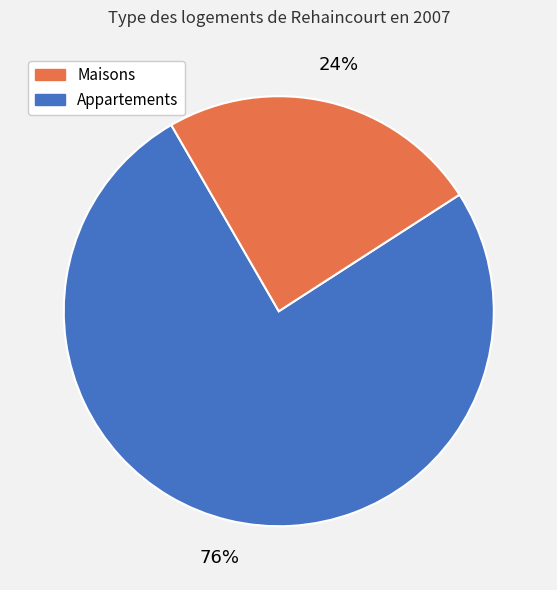

How many slices are in this pie chart?

2